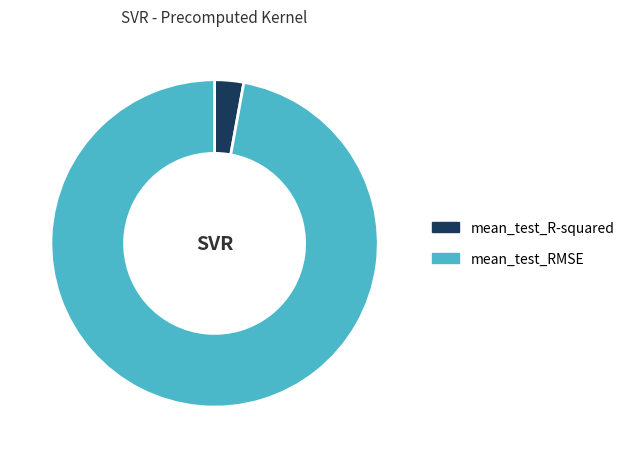

How many slices are in this pie chart?

2